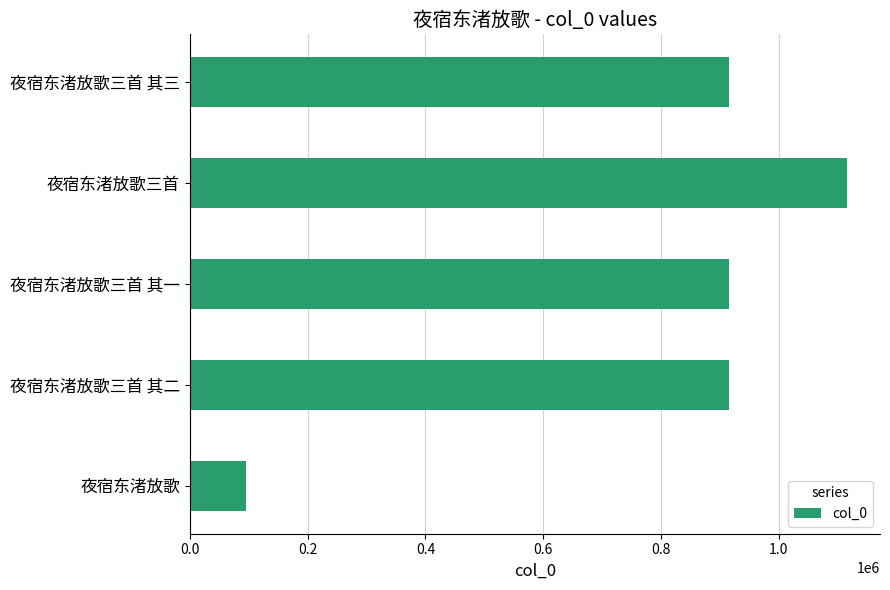

What is the ratio of the value at 夜宿东渚放歌三首 to the value at 夜宿东渚放歌?

11.8